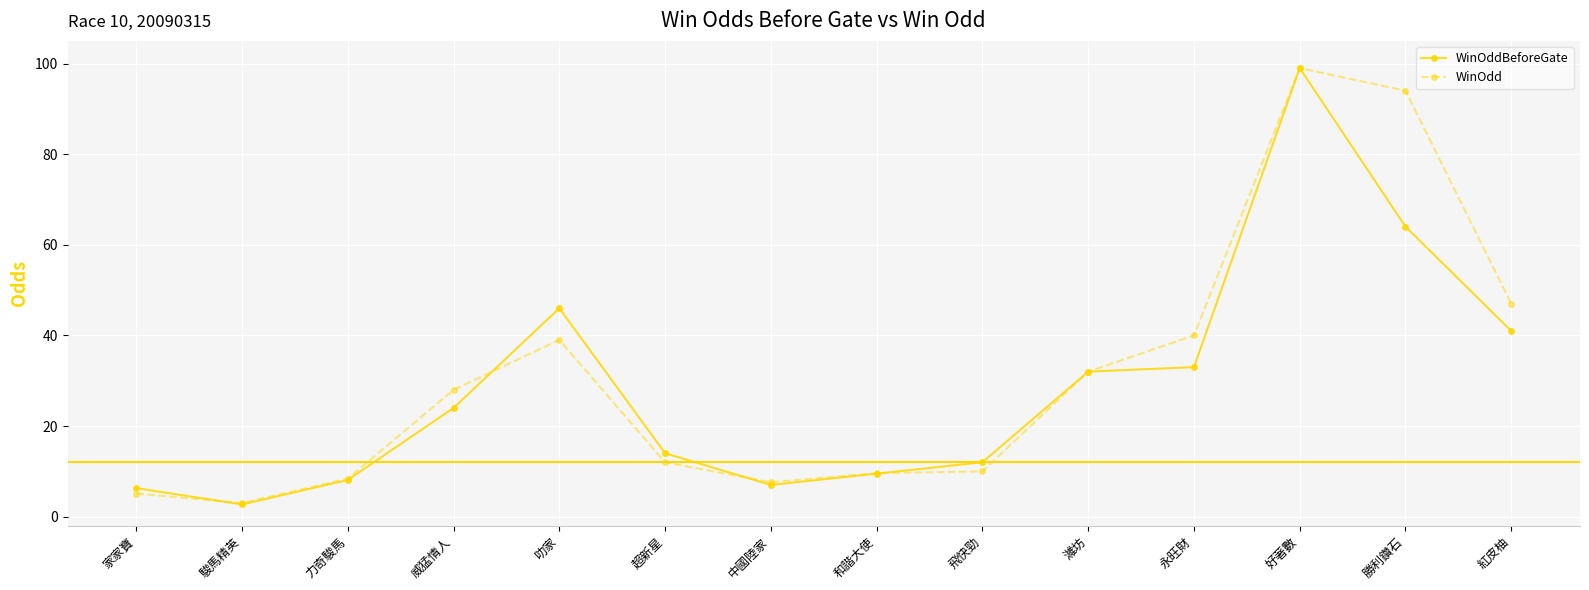

What is the value of the WinOddBeforeGate point at the 5th from the left?

46.0